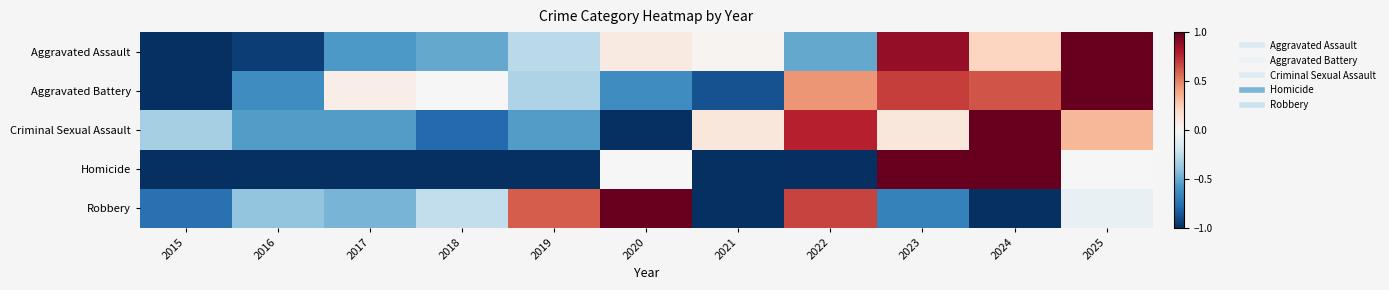

Count the number of categories in the chart.

11